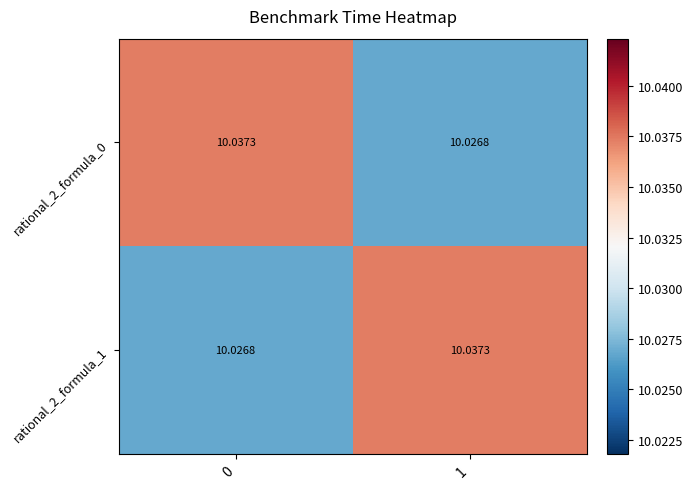

Is the value of rational_2_formula_1 at 0 greater than the value of rational_2_formula_0 at 0?

No